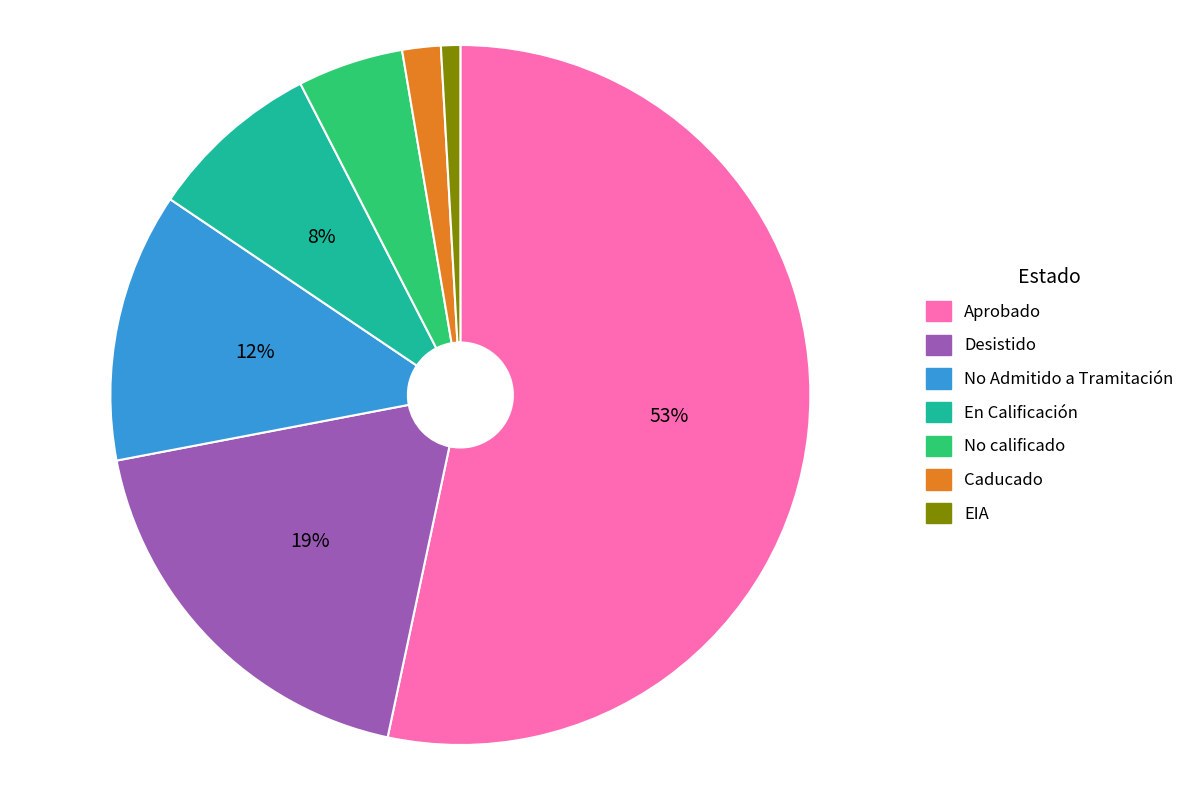

To the nearest percent, what is the average slice percentage?

14%